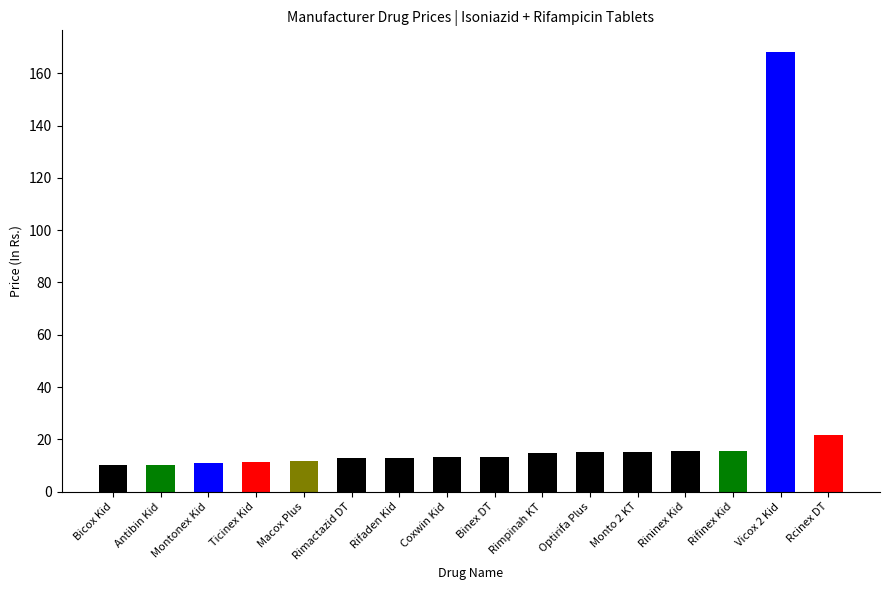

True or false: the data shows 21.4 at Optirifa Plus.

False